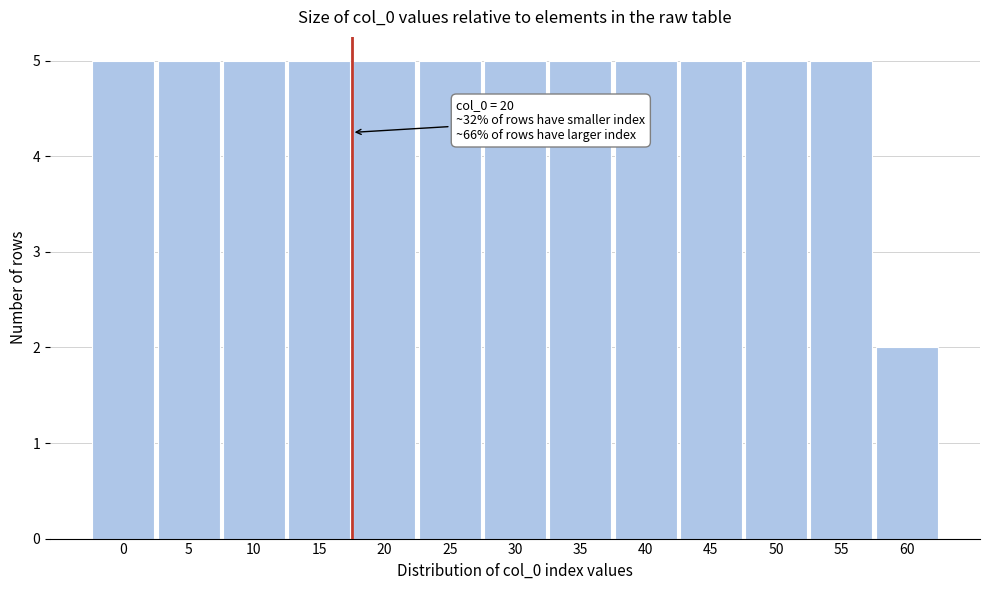

Reading right to left, extract all data points from this chart.

60=2	55=5	50=5	45=5	40=5	35=5	30=5	25=5	20=5	15=5	10=5	5=5	0=5